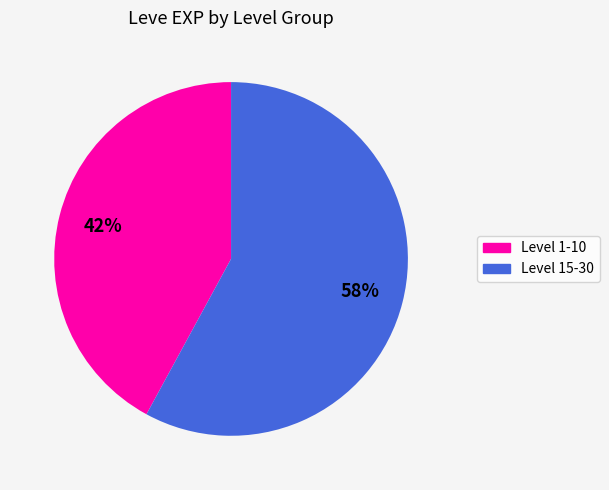

What is the ratio of the value at Level 1-10 to the value at Level 15-30?

0.7